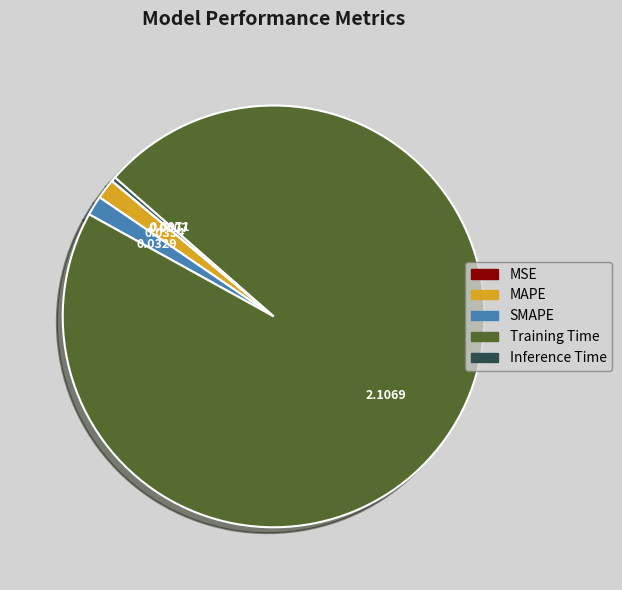

Which has a higher value, MAPE or Inference Time?

MAPE